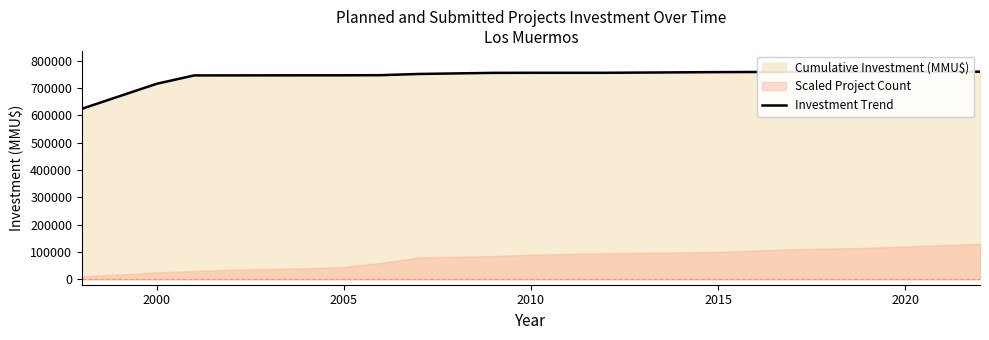

Reading left to right, transcribe all the data shown in this chart.

624000	715500	746000	746100	746360	746382	746926	751326	755326	755604	755604	758104	758954	759404	759634